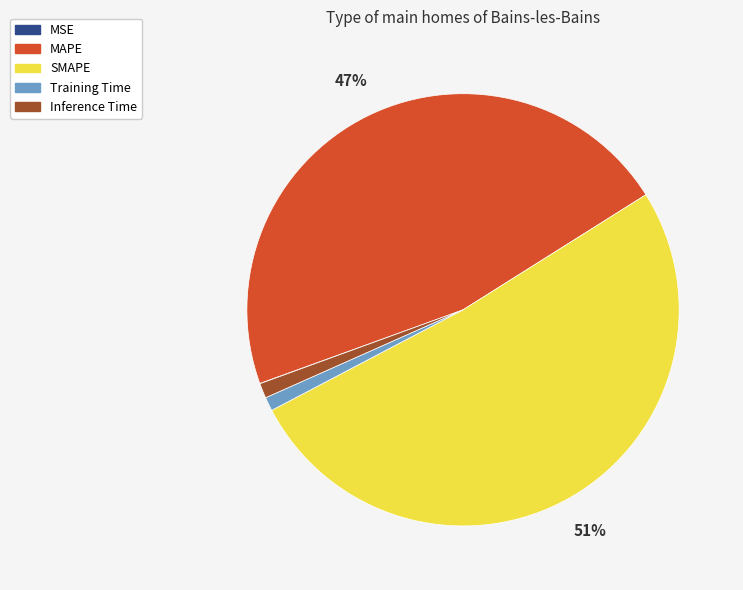

What percentage is the Inference Time slice, to the nearest percent?

1%